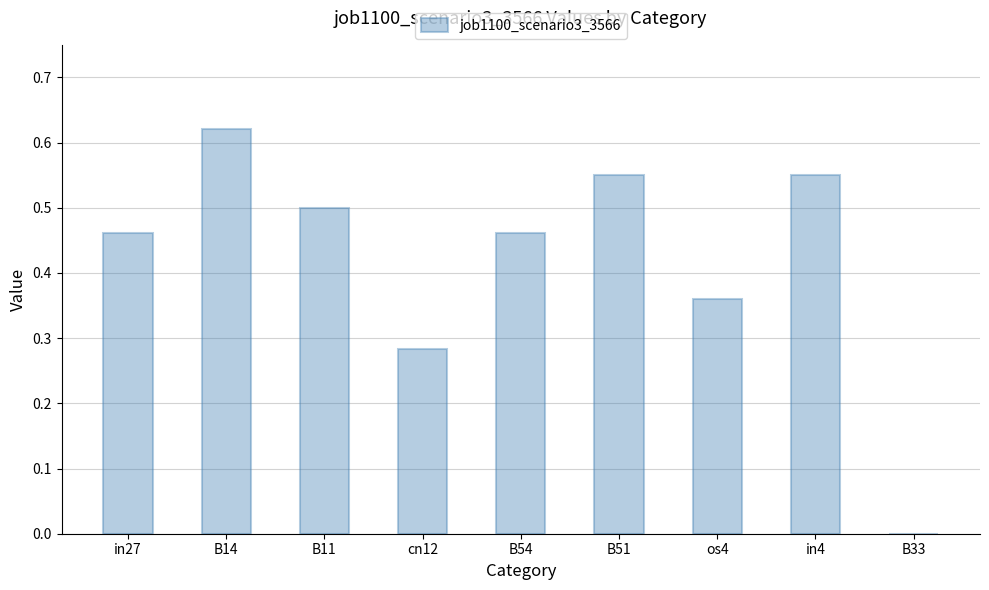

The value at cn12 is 0.2. True or false?

False